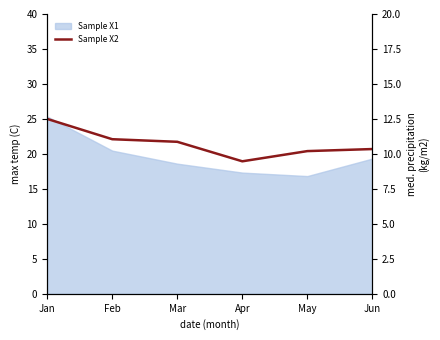

Where is the first local minimum?

Apr